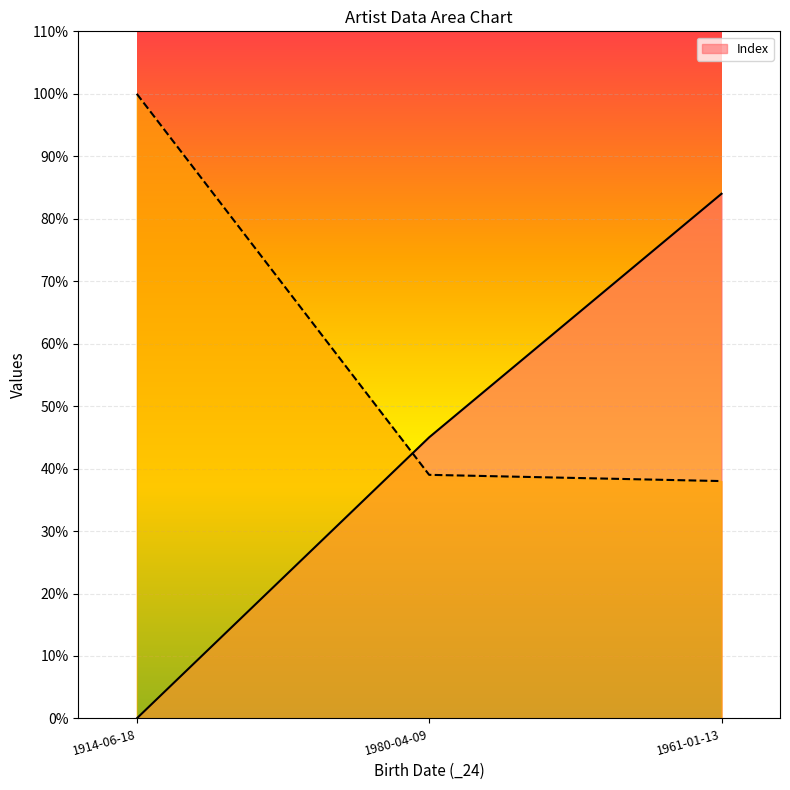

Reading left to right, extract all data points from this chart.

Index: 1914-06-18=0	1980-04-09=45	1961-01-13=84
_3: 1914-06-18=100	1980-04-09=39	1961-01-13=38